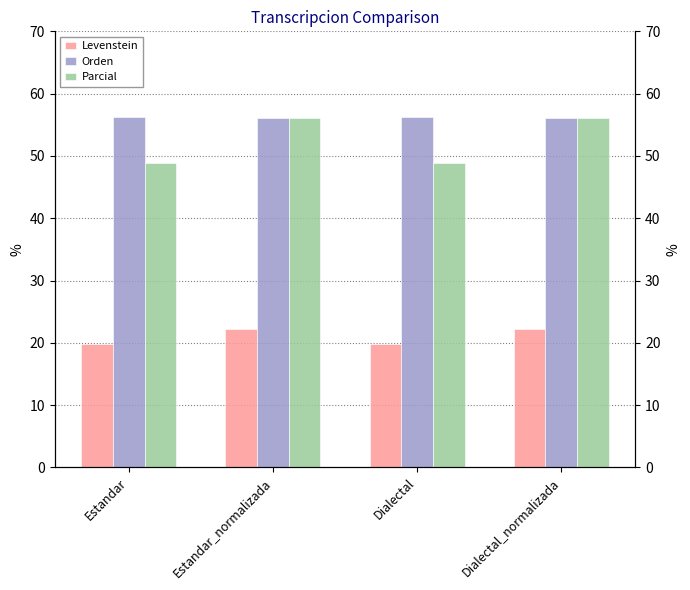

Which series has the largest range (max minus min)?

Parcial